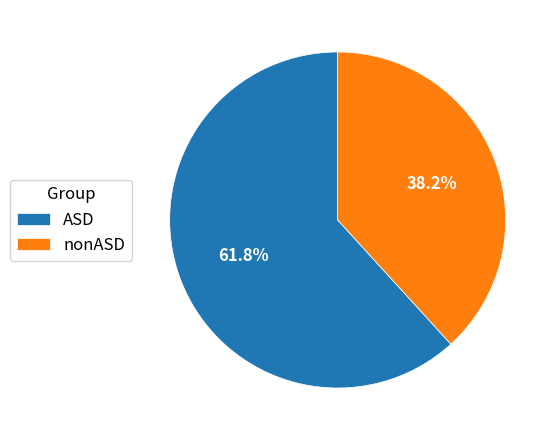

Combined, what portion of the pie is ASD and nonASD?

100.0%